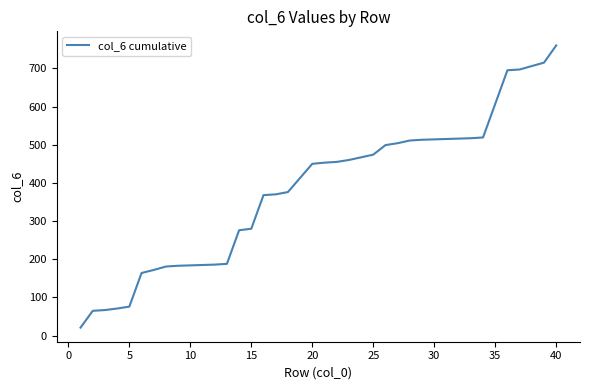

What is the greatest value displayed?

760